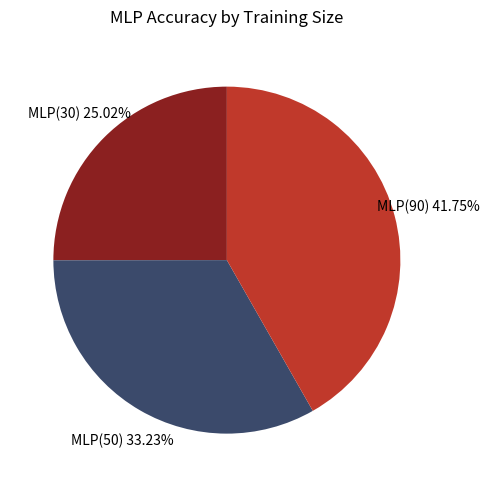

Does any single category account for the majority?

No